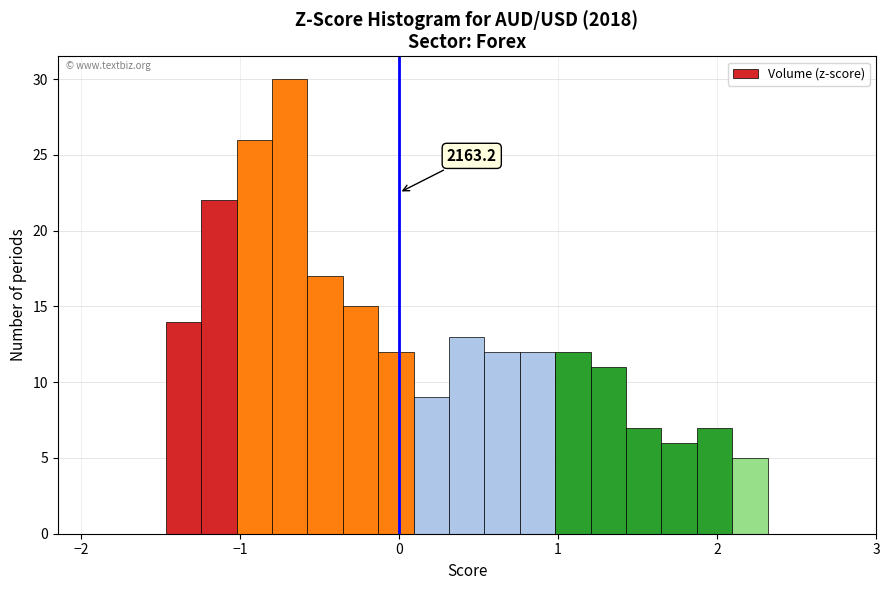

Around what value on the x-axis is the tallest bar? Give the approximate position of its centre, as read against the axis.

-0.7